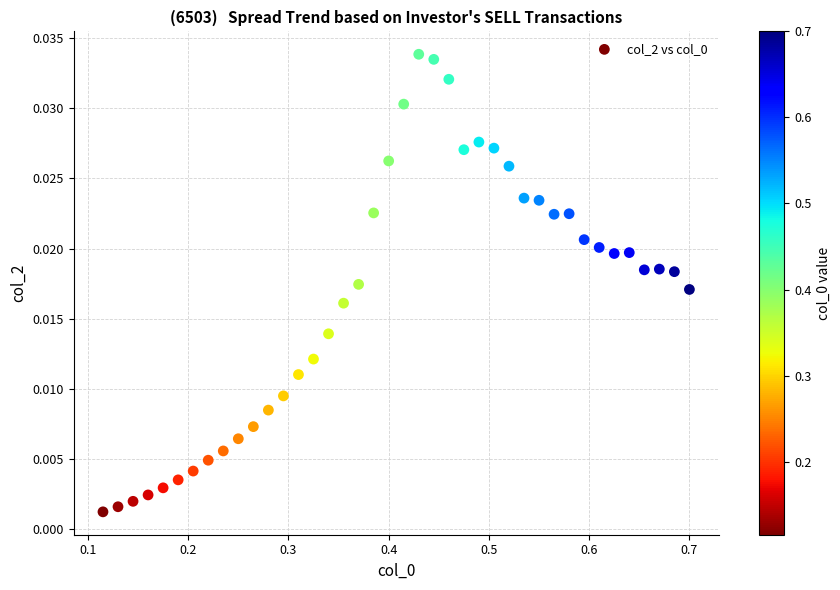

What is the range of X values (max minus min)?

0.6